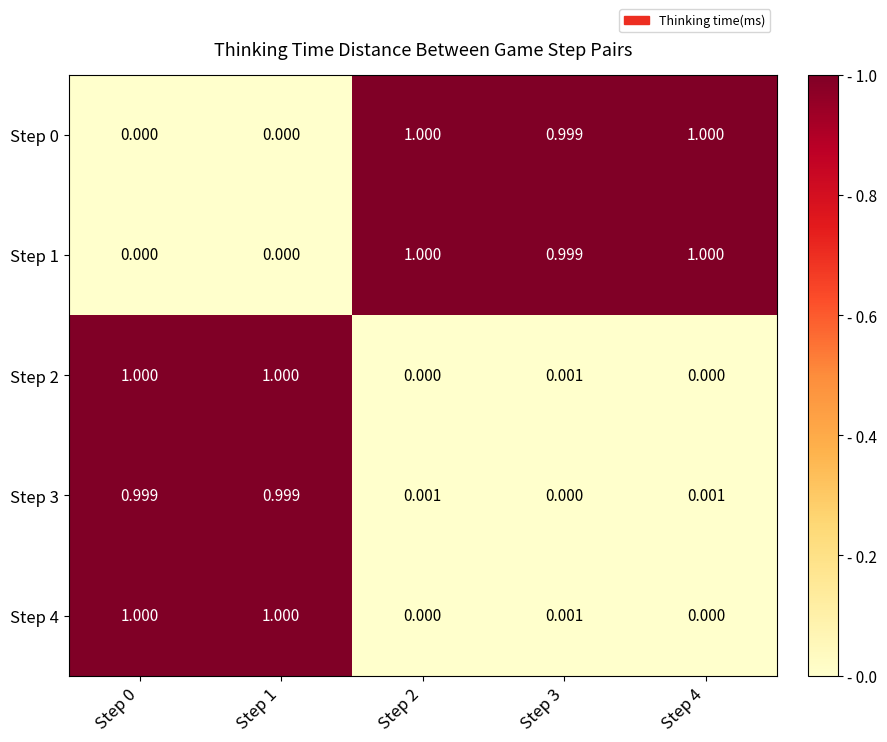

Is the value of Step 2 at Step 3 greater than the value of Step 3 at Step 1?

No